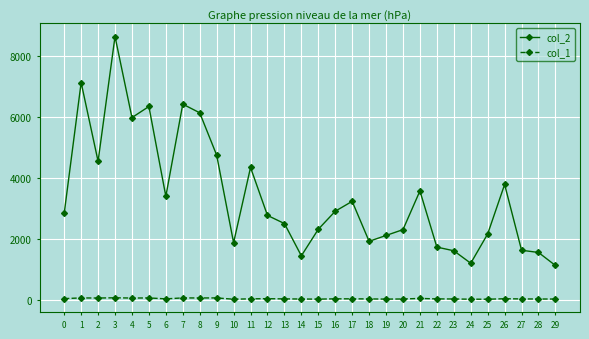

Which series has the largest total across all categories?

col_2